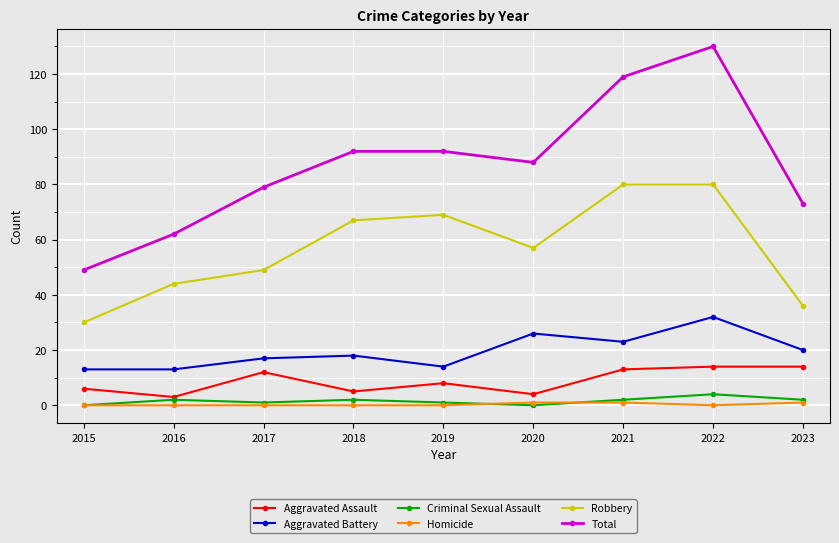

What is the difference between the highest and lowest values at 2021?

118